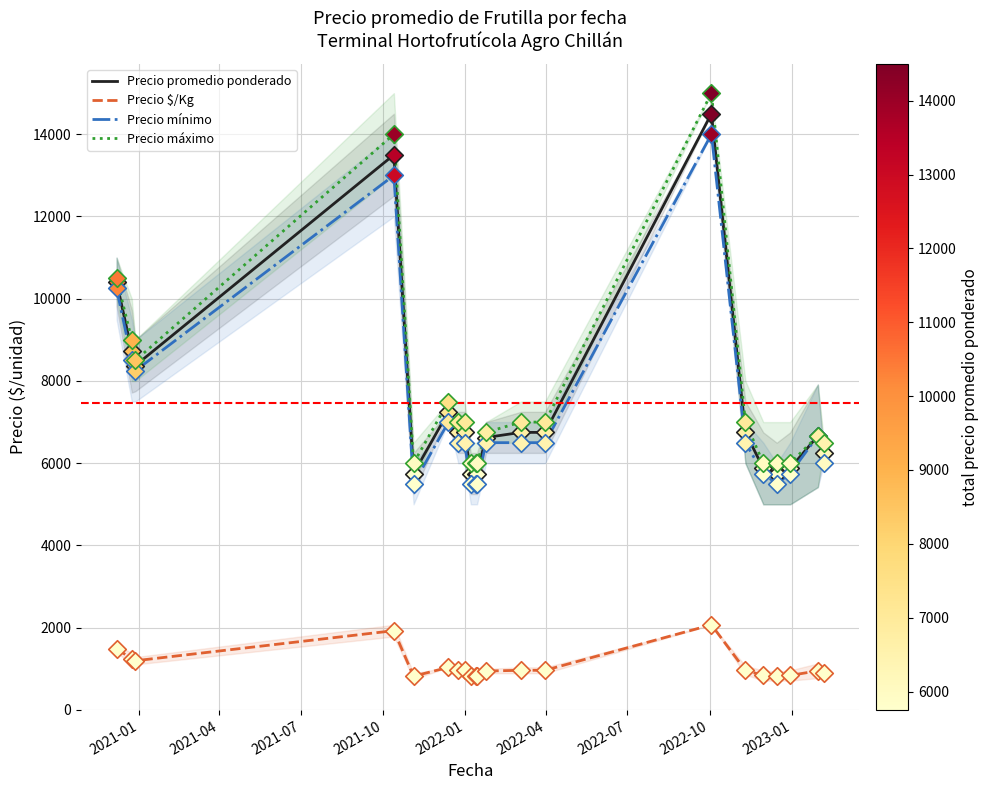

Which series has the largest total across all categories?

Precio máximo